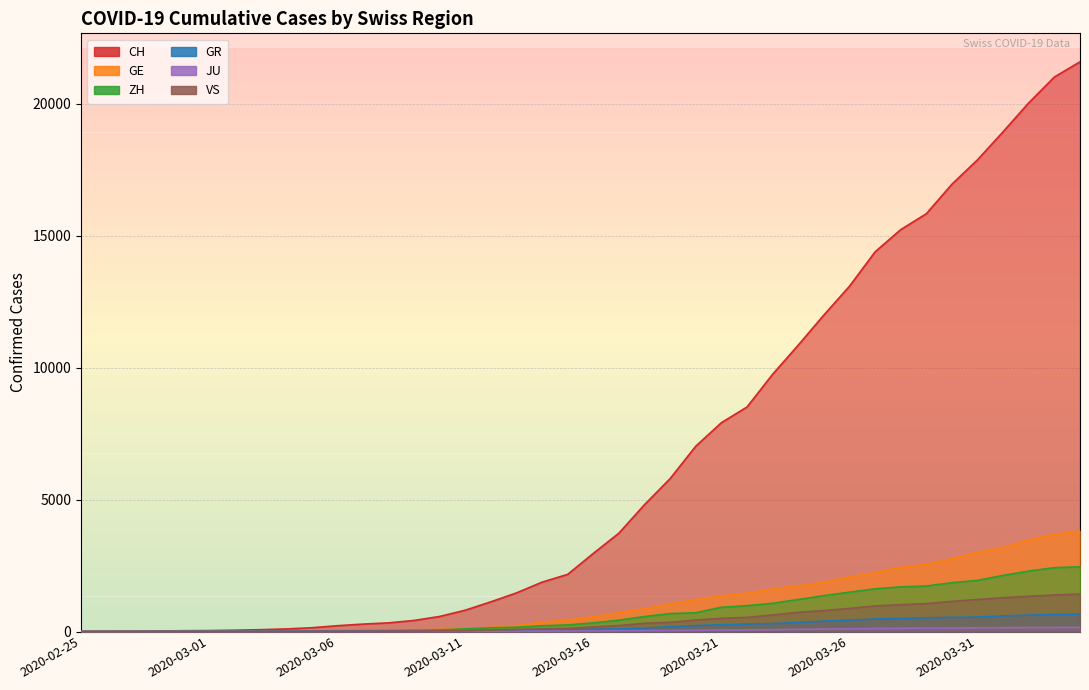

How many categories are shown in the chart?

40